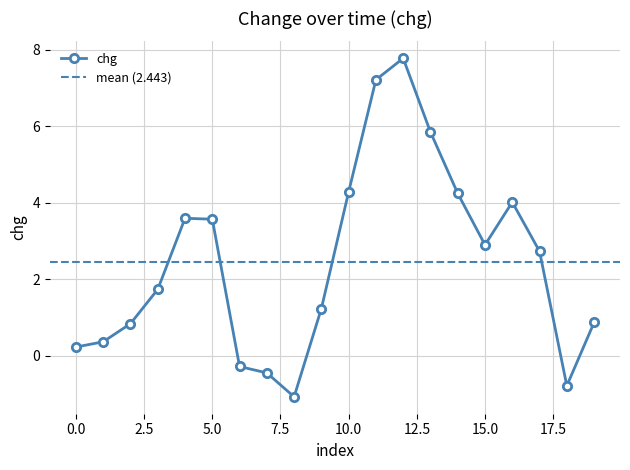

Reading left to right, extract all data points from this chart.

0.2	0.4	0.8	1.7	3.6	3.6	-0.3	-0.4	-1.1	1.2	4.3	7.2	7.8	5.8	4.2	2.9	4.0	2.7	-0.8	0.9